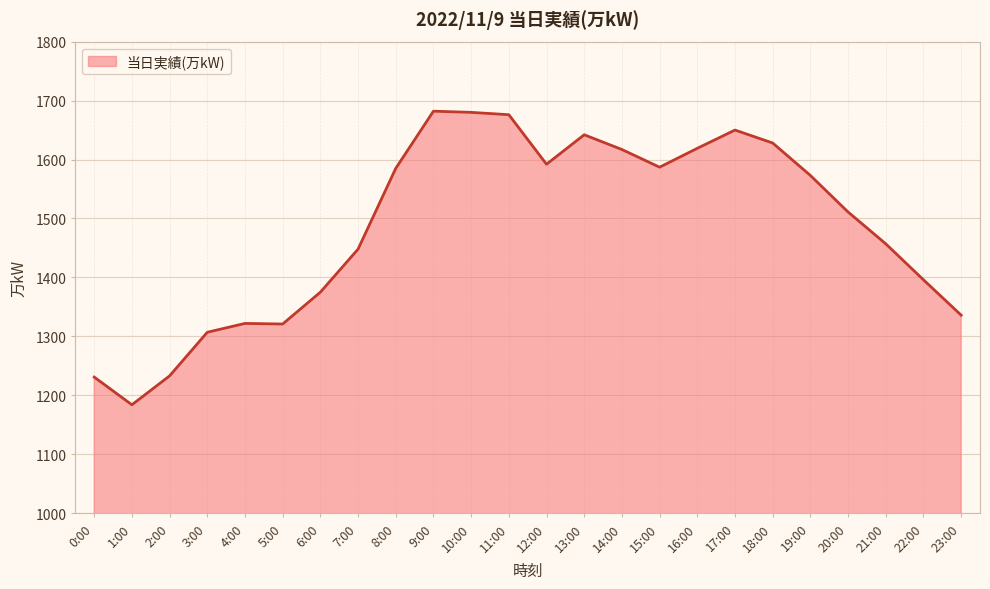

Is it true that the value at 23:00 is 1336?

True